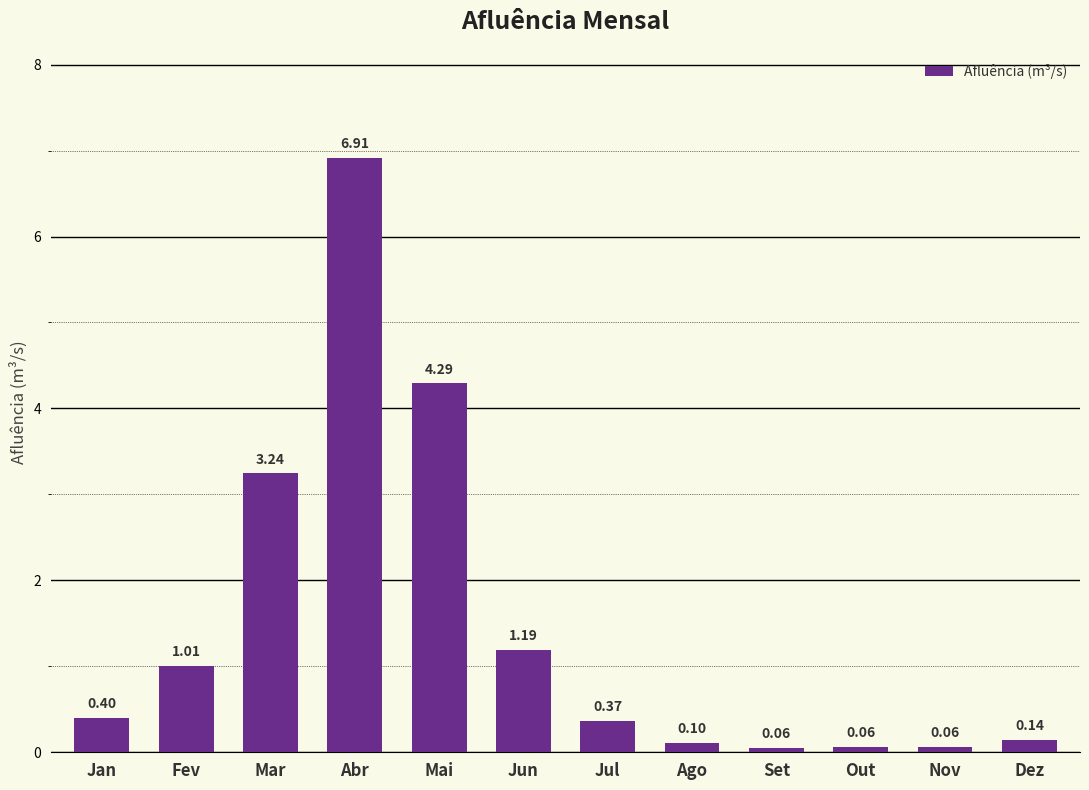

How many bars are there in total?

12